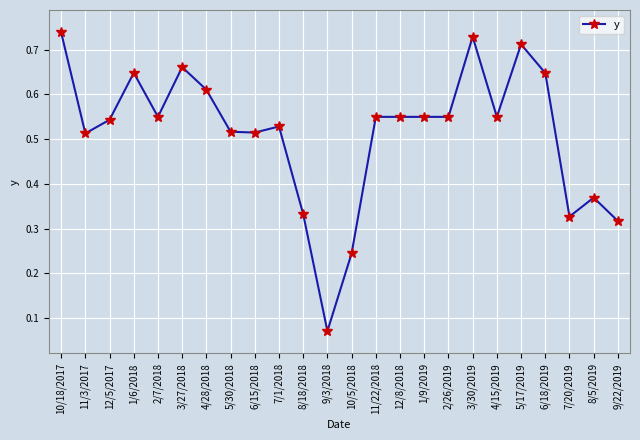

True or false: the data has more than 0 interior local peaks.

True